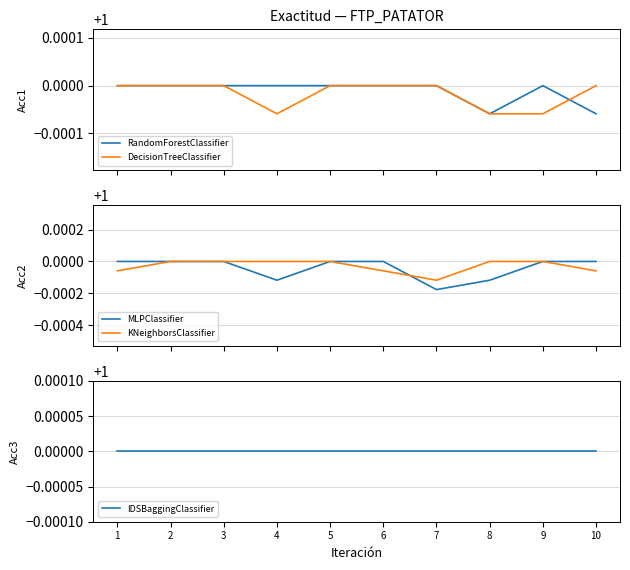

Which label corresponds to the smallest value in the chart?

7